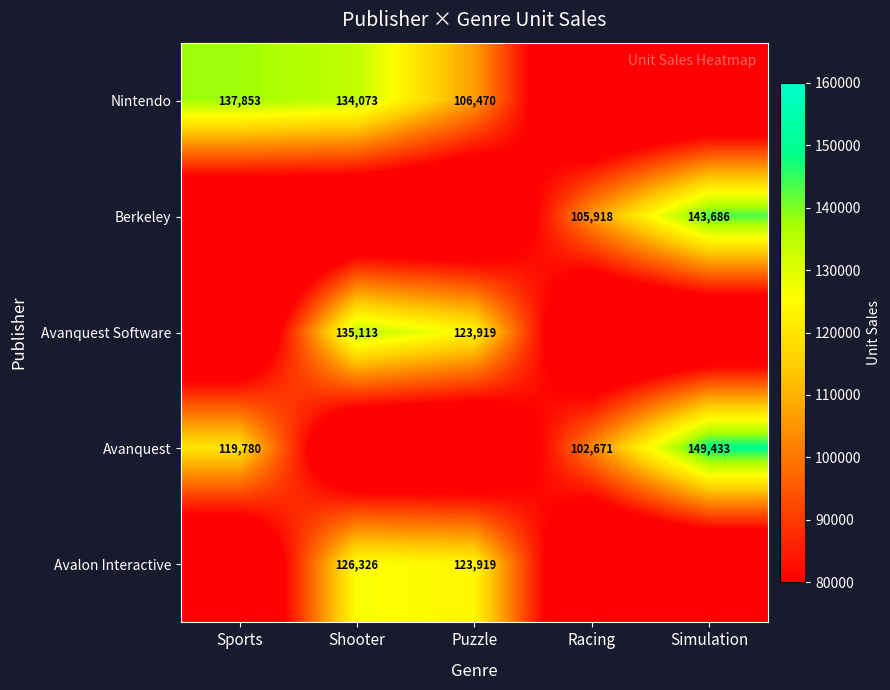

Is it true that Avanquest Software equals 28575.8 at Puzzle?

False